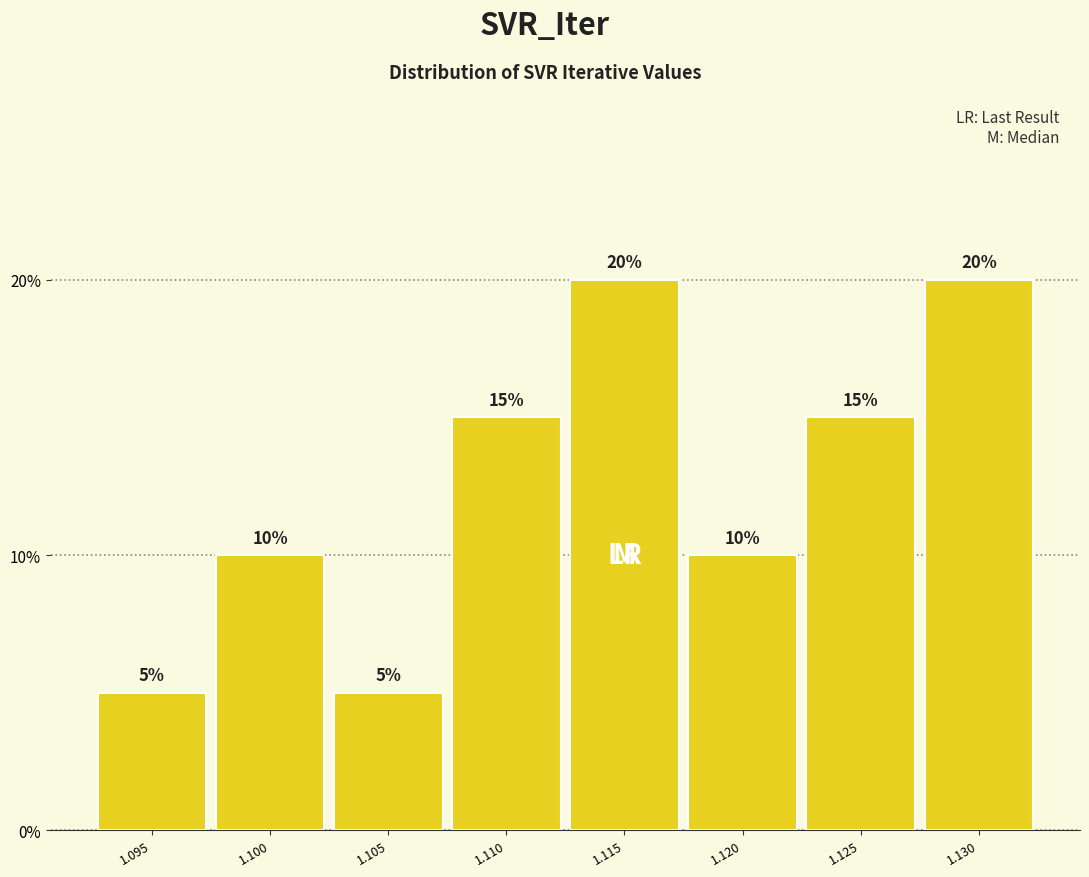

How tall is the bar that spans 1.112 to 1.117 on the x-axis? The bar edges are not printed on the chart, so give them approximately, as read against the axis.

20